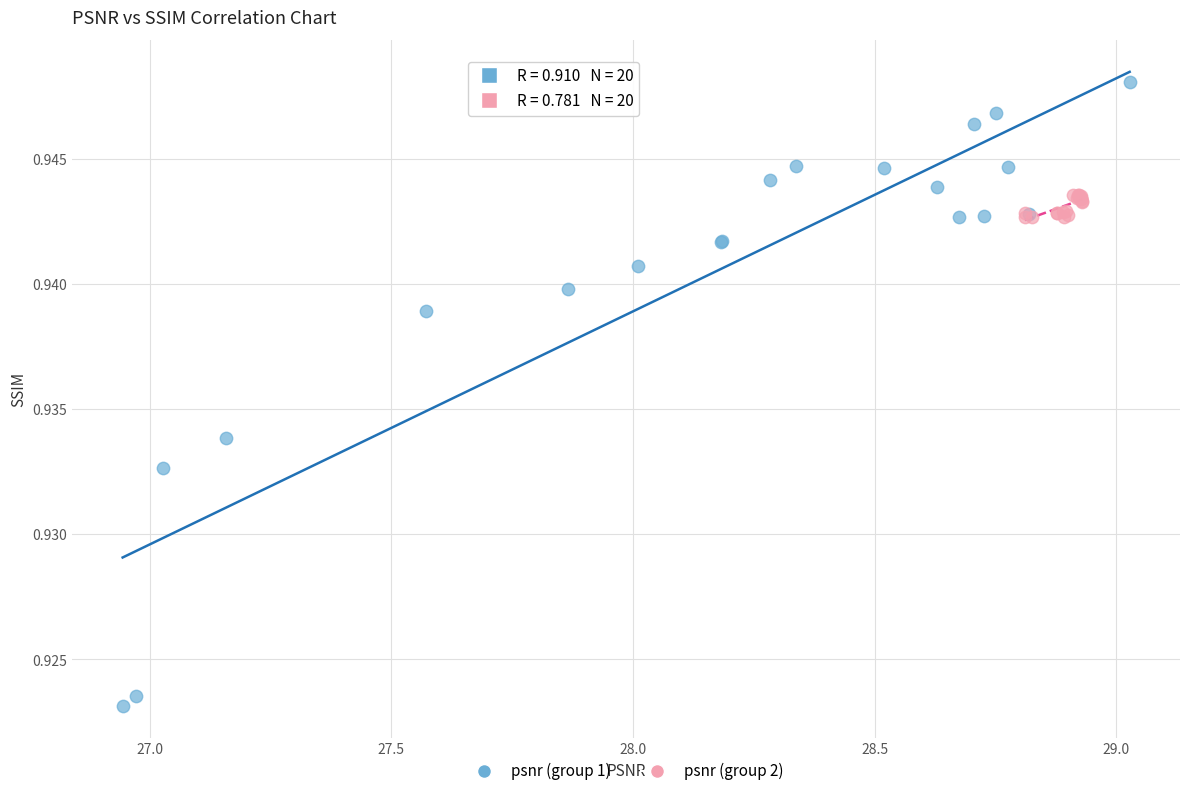

Which series contains the highest Y value?

psnr (group 1)